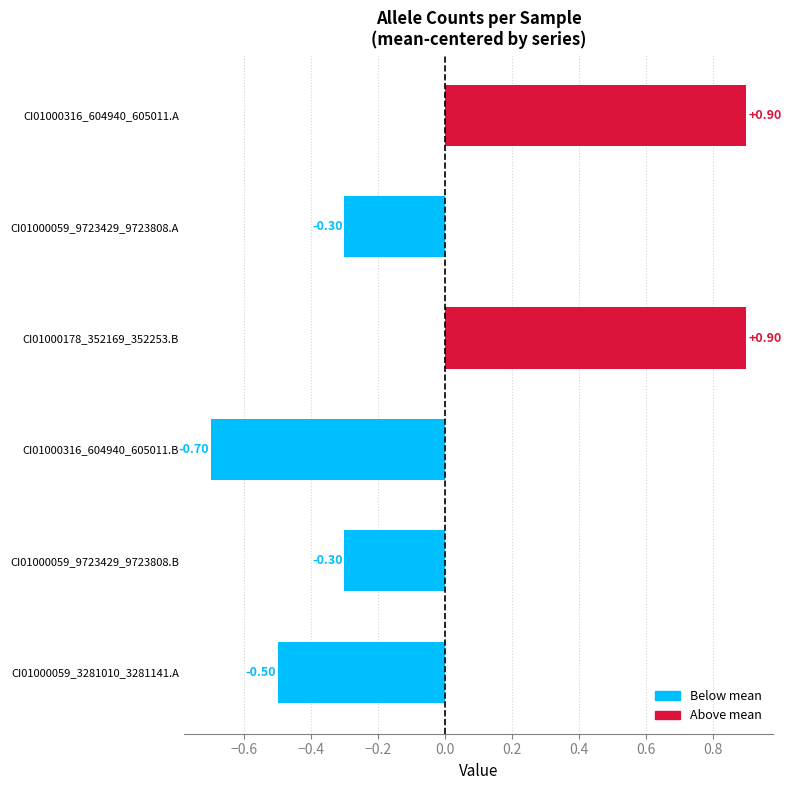

What is the change in value from CI01000059_9723429_9723808.A to CI01000316_604940_605011.A?

+1.2